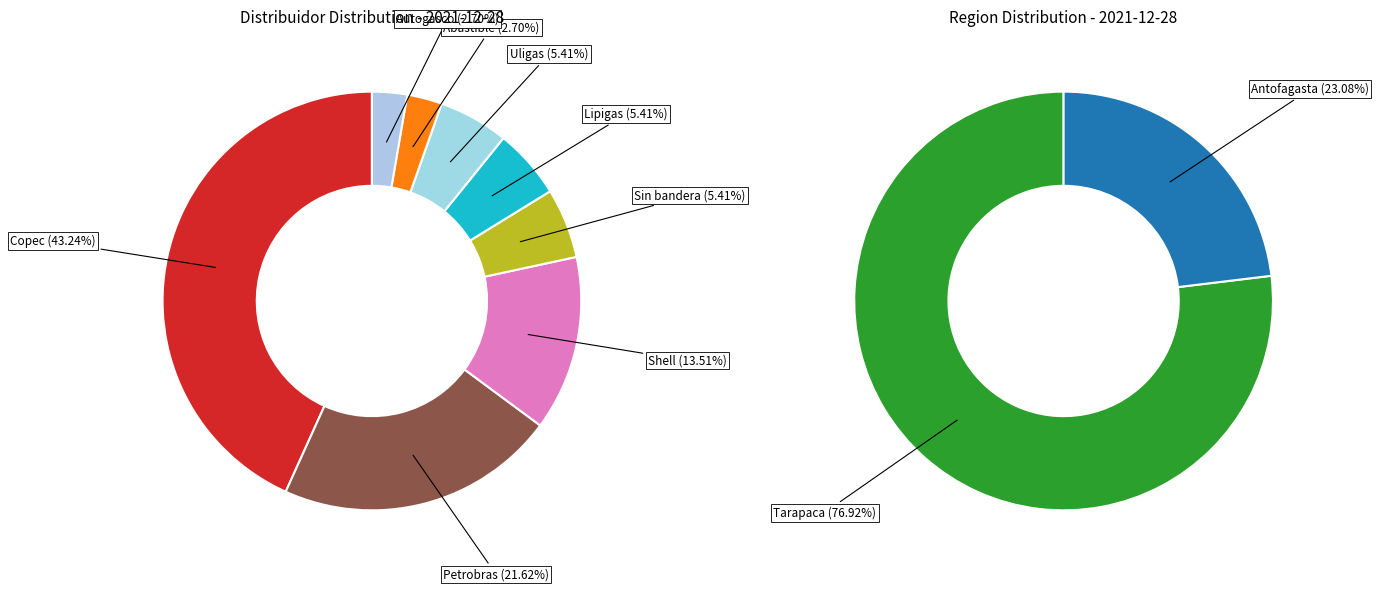

To the nearest percent, what is the combined percentage of Lipigas and Petrobras?

27%